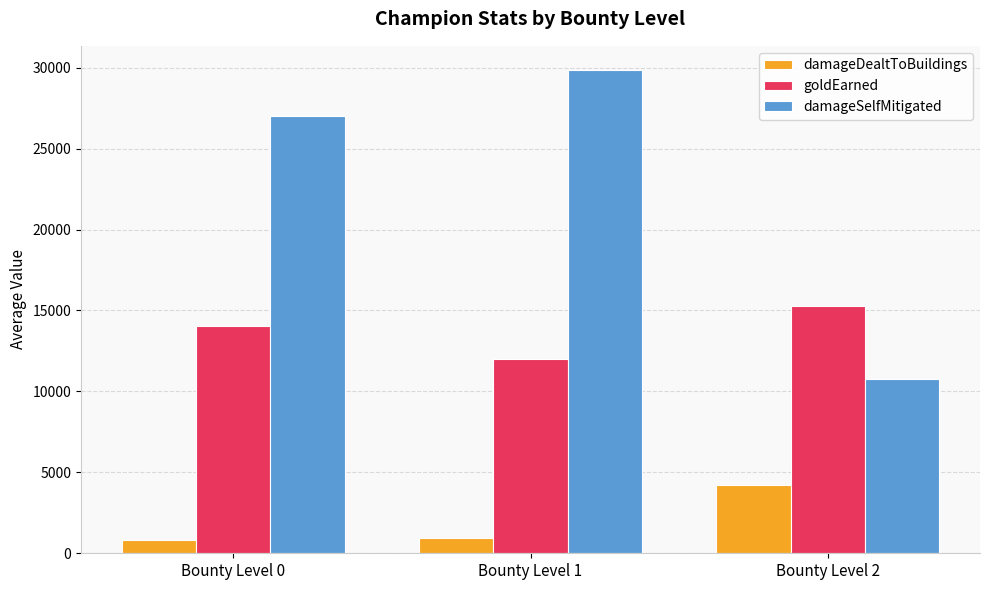

Where does the damageSelfMitigated series first go above 27032?

Bounty Level 0